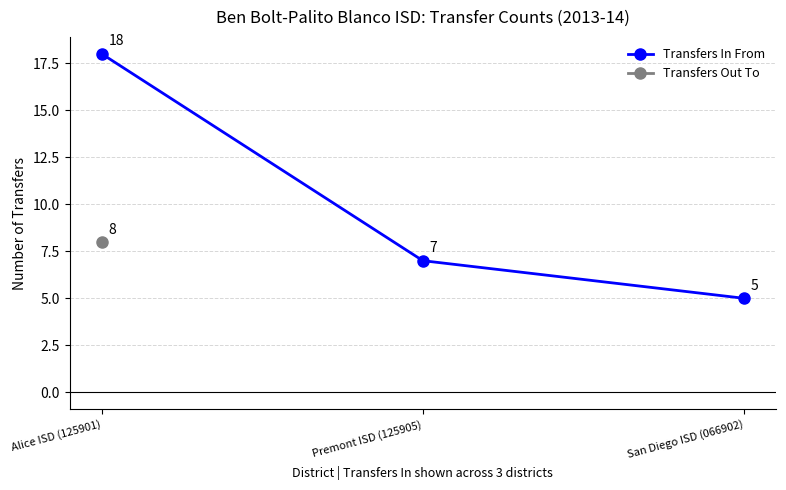

The chart shows a value of 8 at San Diego ISD (066902). True or false?

False